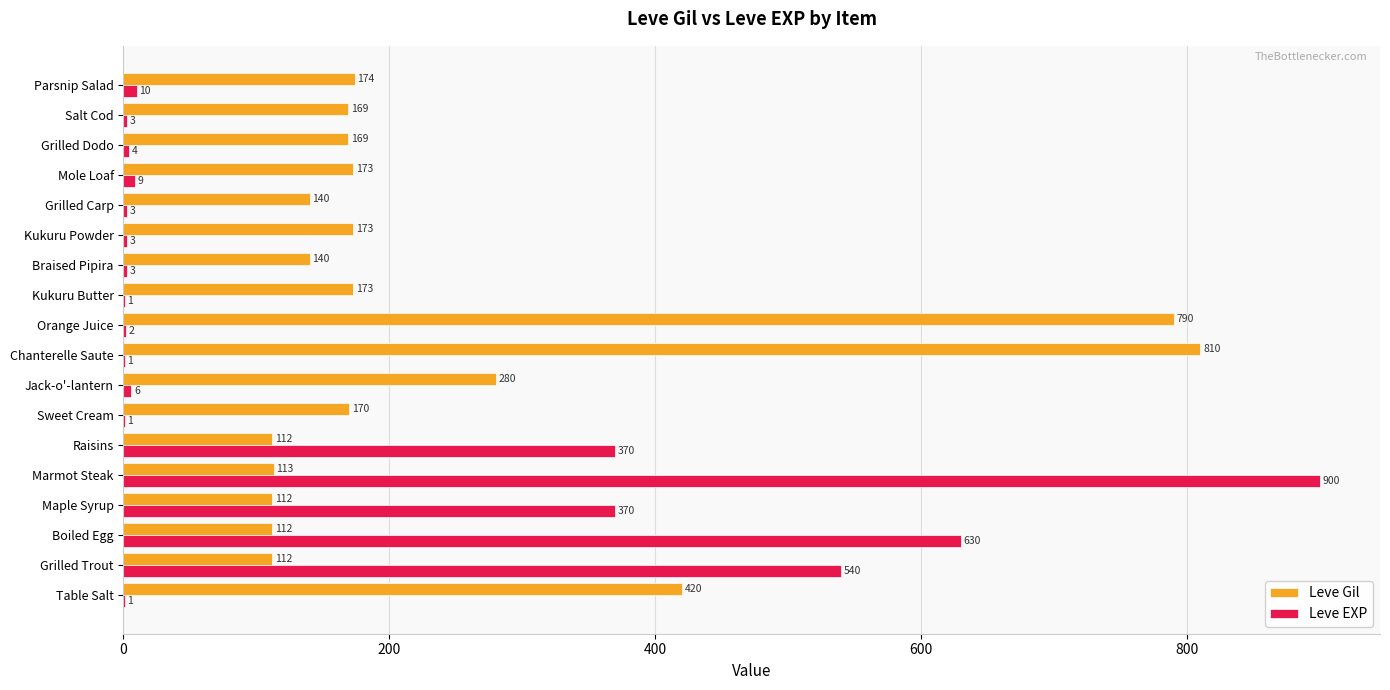

How many series are shown in this chart?

2